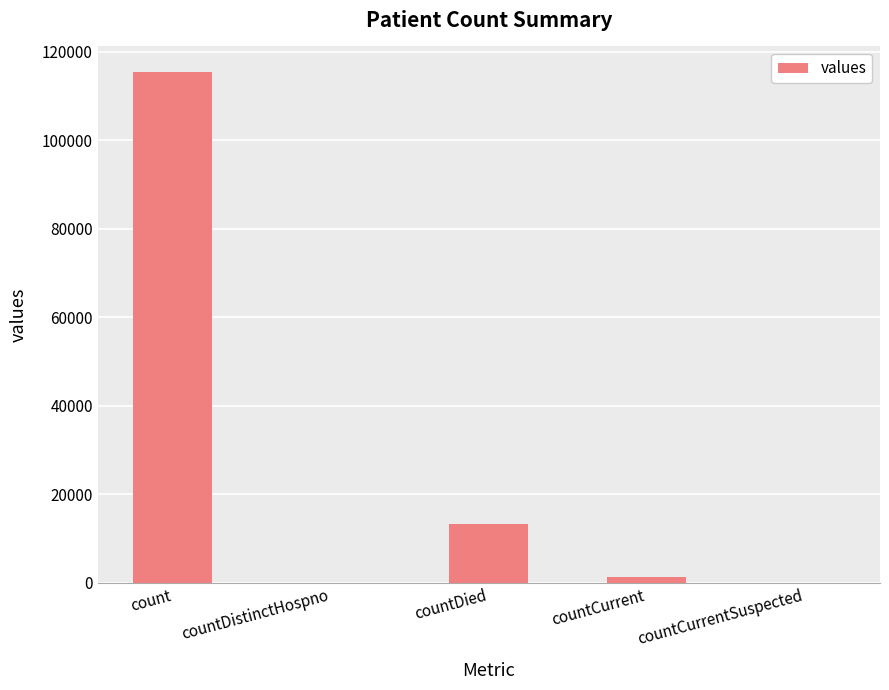

Which label corresponds to the largest value in the chart?

count